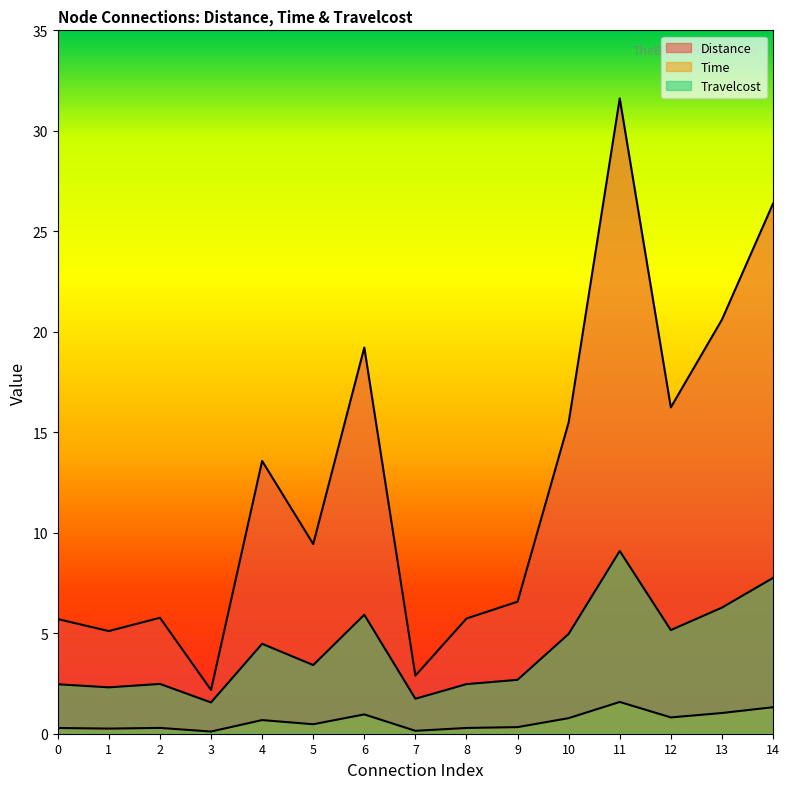

Rank the categories by Time value from highest to lowest.

11, 14, 13, 6, 12, 10, 4, 5, 9, 2, 8, 0, 1, 7, 3